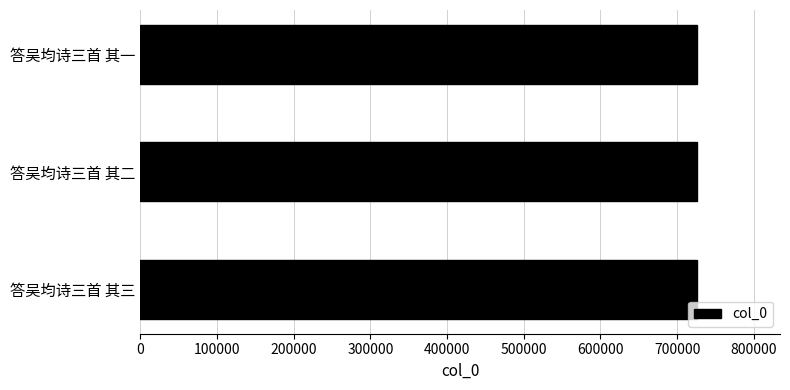

What is the greatest value displayed?

725258